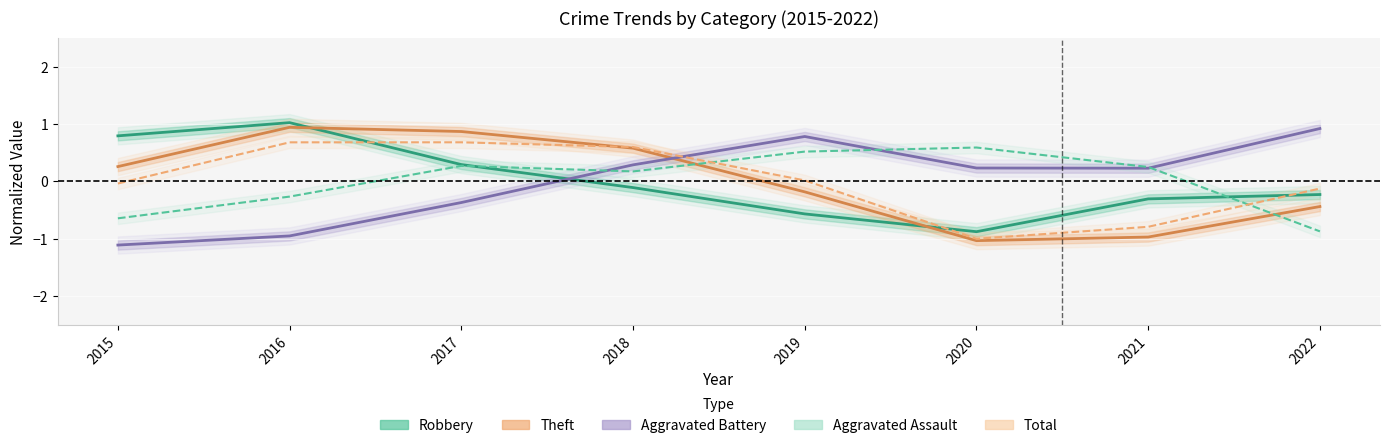

Reading left to right, extract all data points from this chart.

Robbery: 0.8	1.0	0.3	-0.1	-0.6	-0.9	-0.3	-0.2
Theft: 0.3	0.9	0.9	0.6	-0.2	-1.0	-1.0	-0.4
Aggravated Battery: -1.1	-1.0	-0.4	0.3	0.8	0.2	0.2	0.9
Aggravated Assault: -0.6	-0.3	0.3	0.2	0.5	0.6	0.2	-0.9
Total (normalized): -0.0	0.7	0.7	0.6	0.0	-1.0	-0.8	-0.1